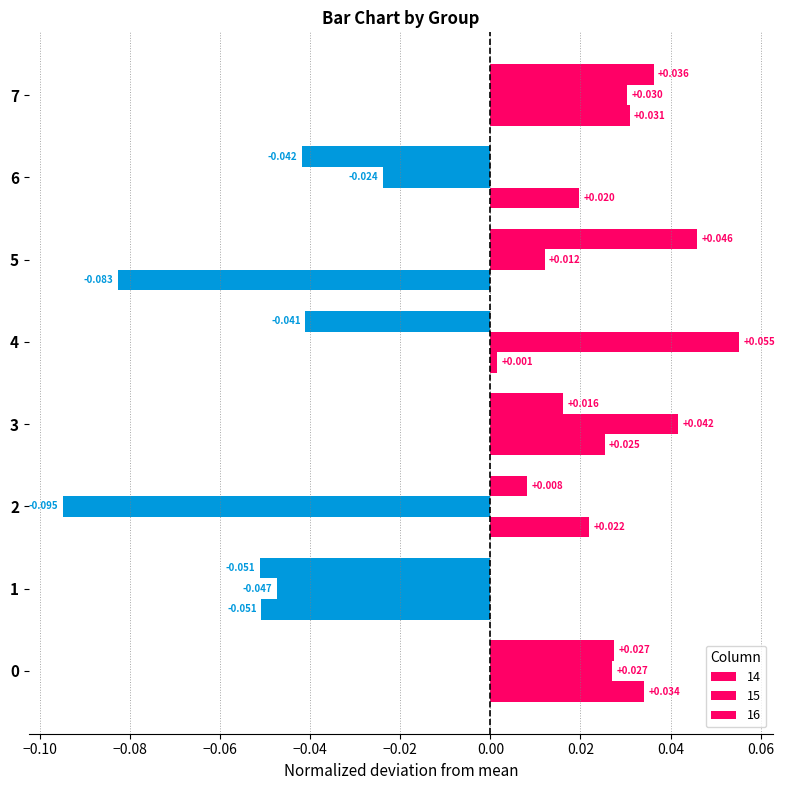

List the series in order of their overall mean, highest first.

16, 14, 15